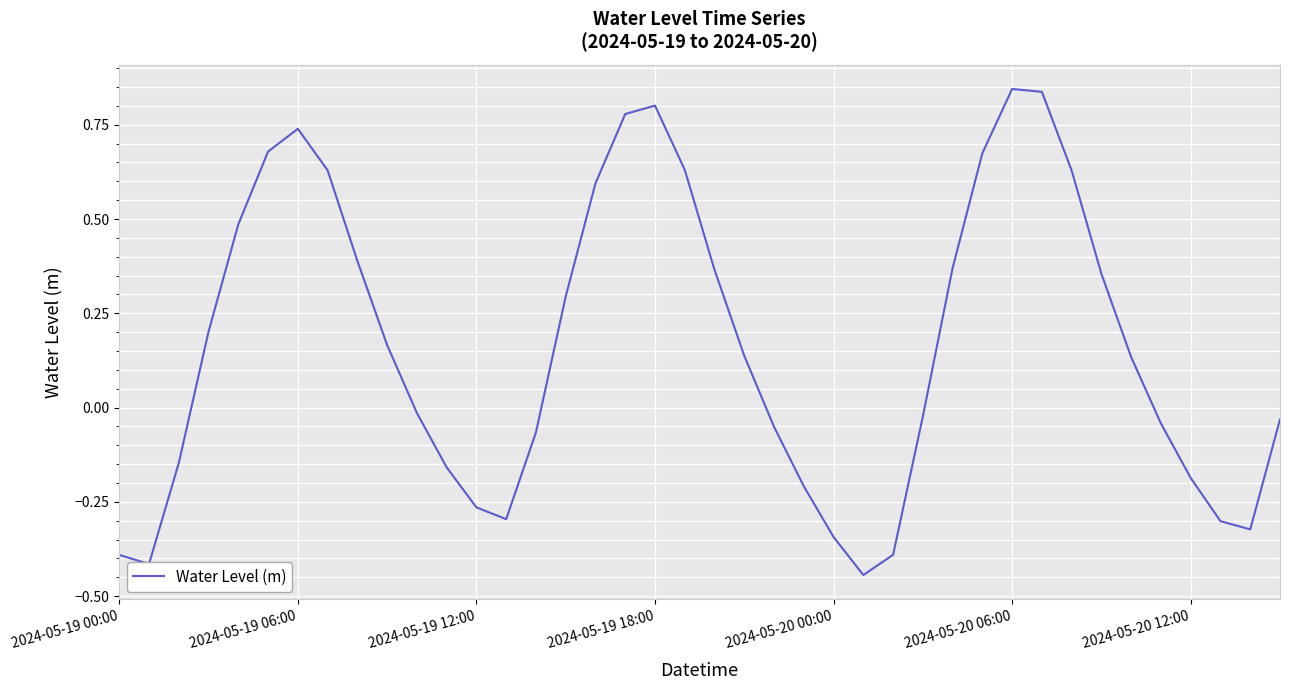

How many interior local peaks (higher than both neighbors) does the data have?

3